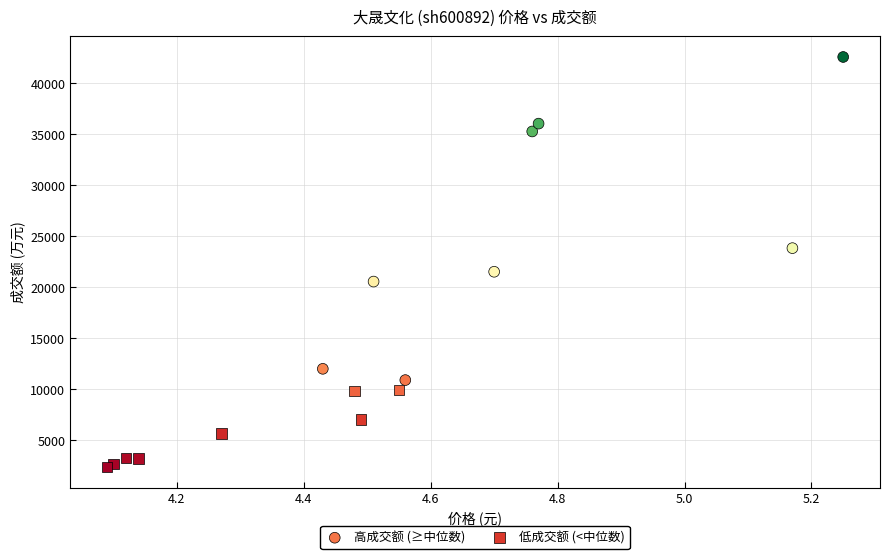

Which series contains the lowest Y value?

低成交额 (<中位数)